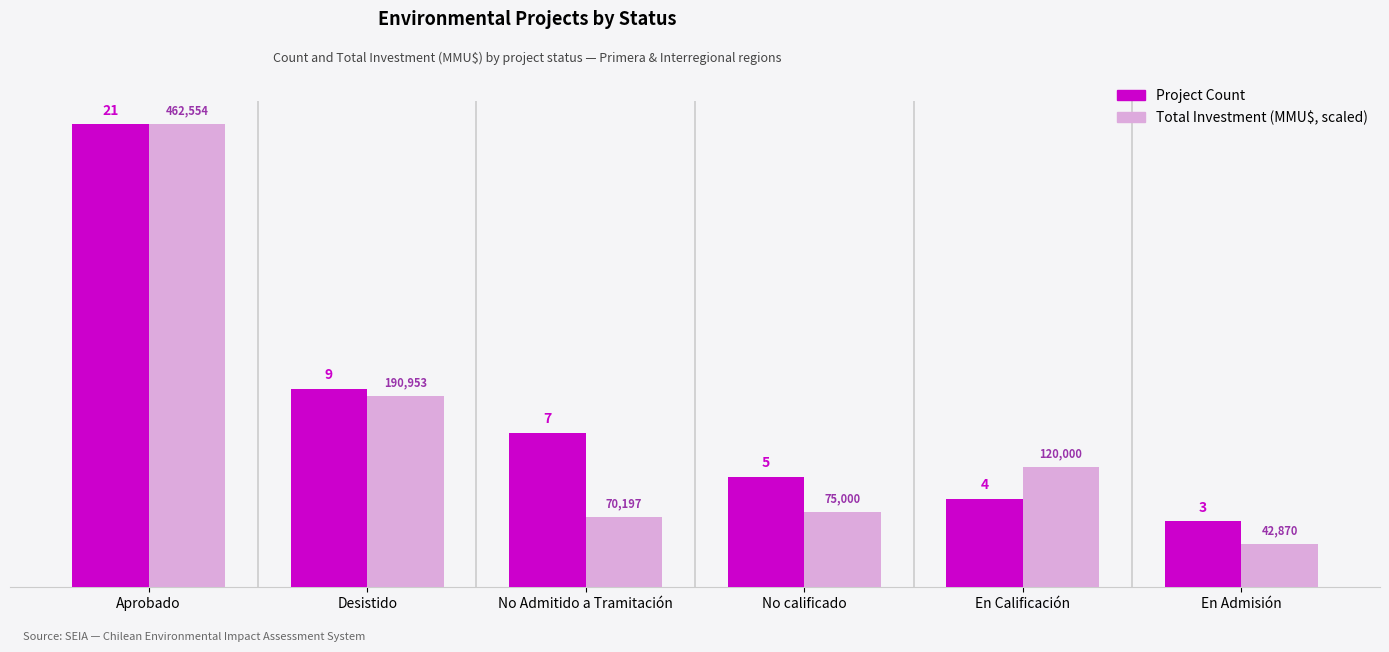

What is the label of the 3rd bar from the left?

No Admitido a Tramitación